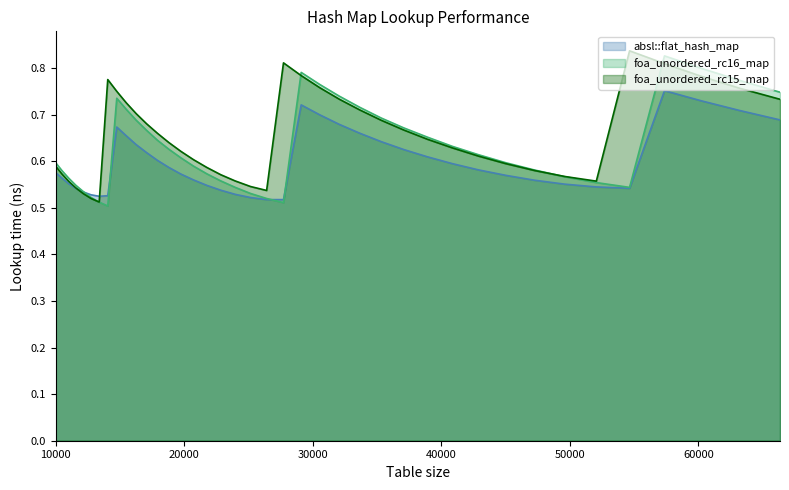

At which category is the sum across all series the highest?

57372